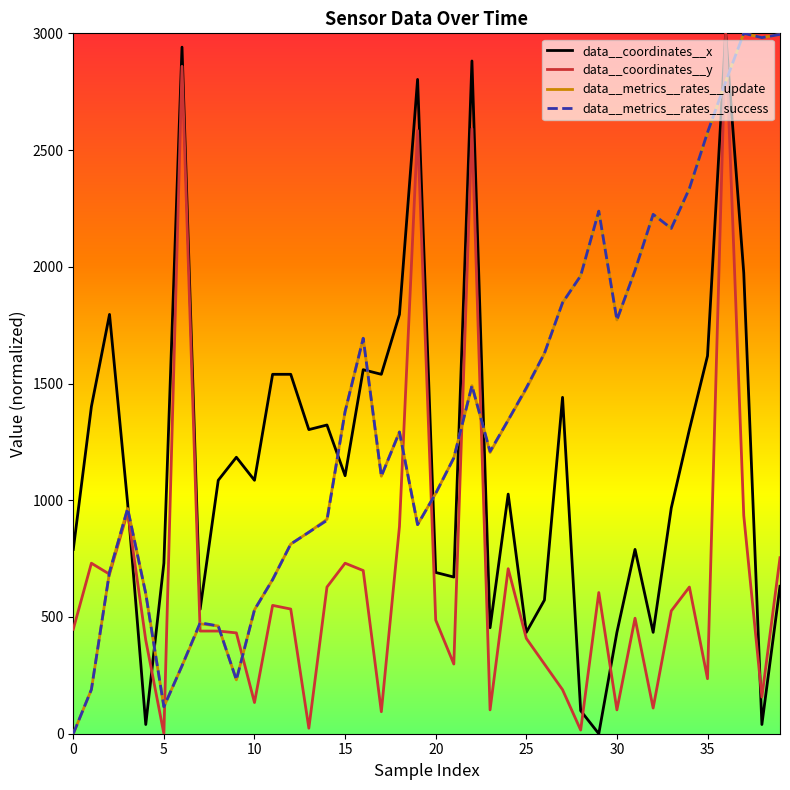

What is the maximum value for data__coordinates__y?

3000.0